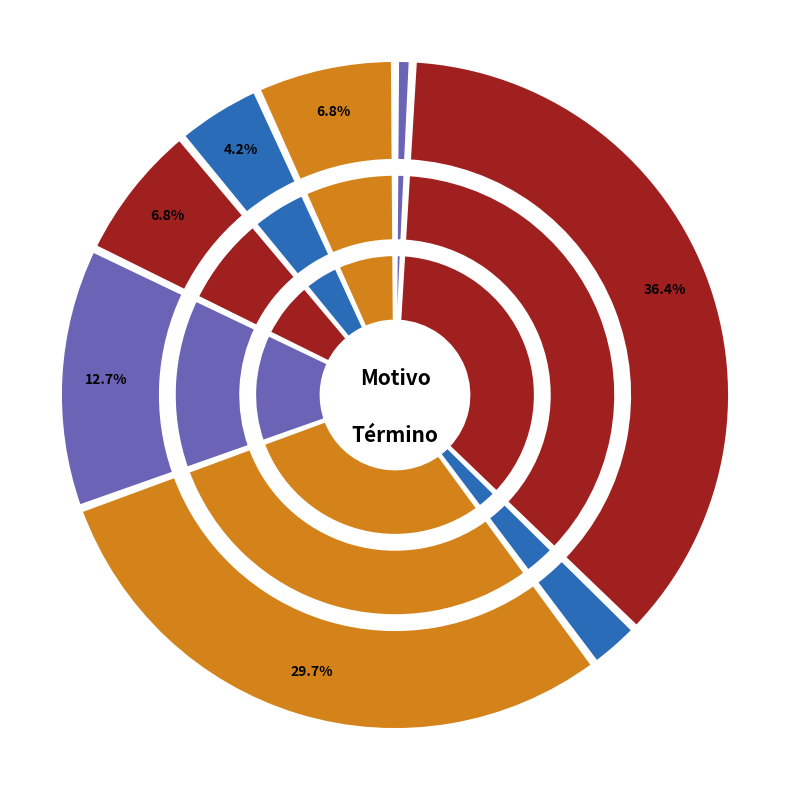

Approximately how many times larger is the value at Acoge Requerimiento (Monitorio). compared to No Perseverar En El Procedimiento.?

8.6